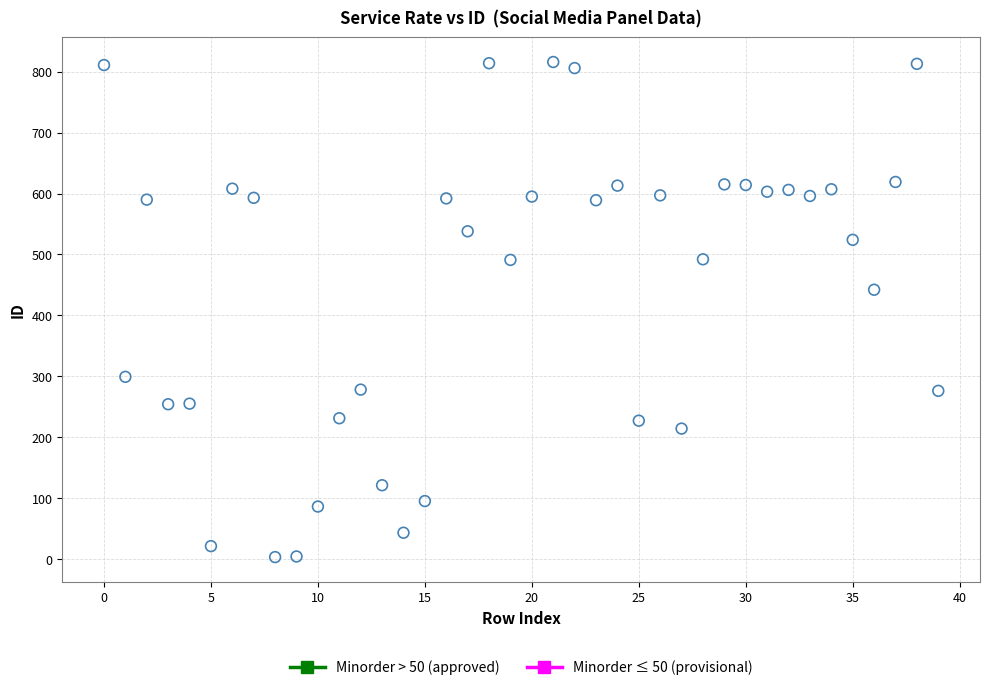

Which series has the largest Y range (max minus min)?

Minorder > 50 (approved)